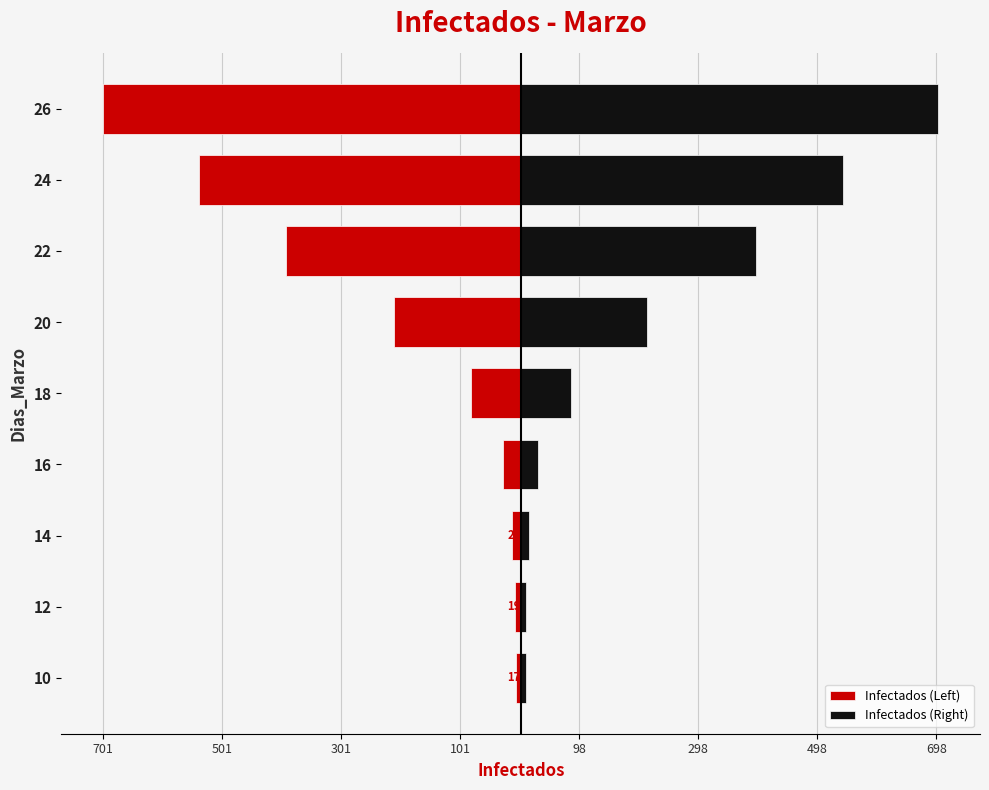

Reading right to left, list all the values displayed in this chart.

Infectados (Left): -701.5	-541.0	-394.5	-213.0	-84.0	-29.0	-14.0	-9.5	-8.5
Infectados (Right): 701.5	541.0	394.5	213.0	84.0	29.0	14.0	9.5	8.5